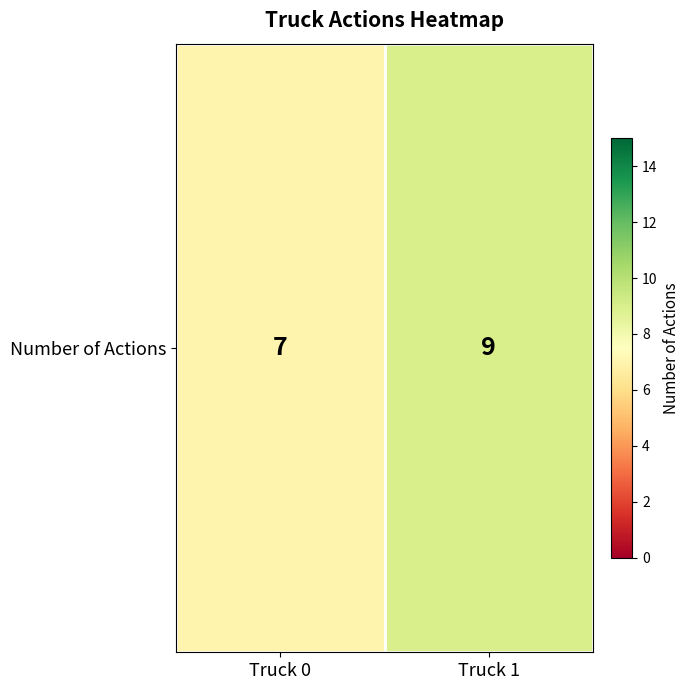

What is the difference between the values at Truck 1 and Truck 0?

2